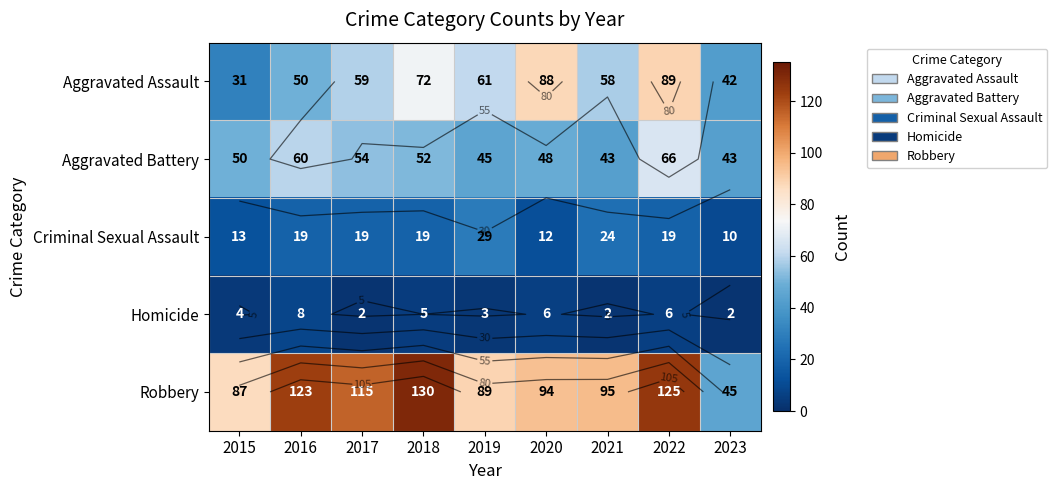

Rank the series by their maximum value, from lowest to highest.

Homicide, Criminal Sexual Assault, Aggravated Battery, Aggravated Assault, Robbery